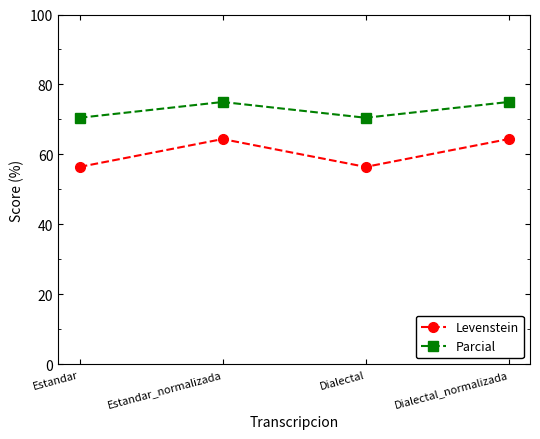

Which series changed the most between Estandar and Dialectal_normalizada?

Levenstein